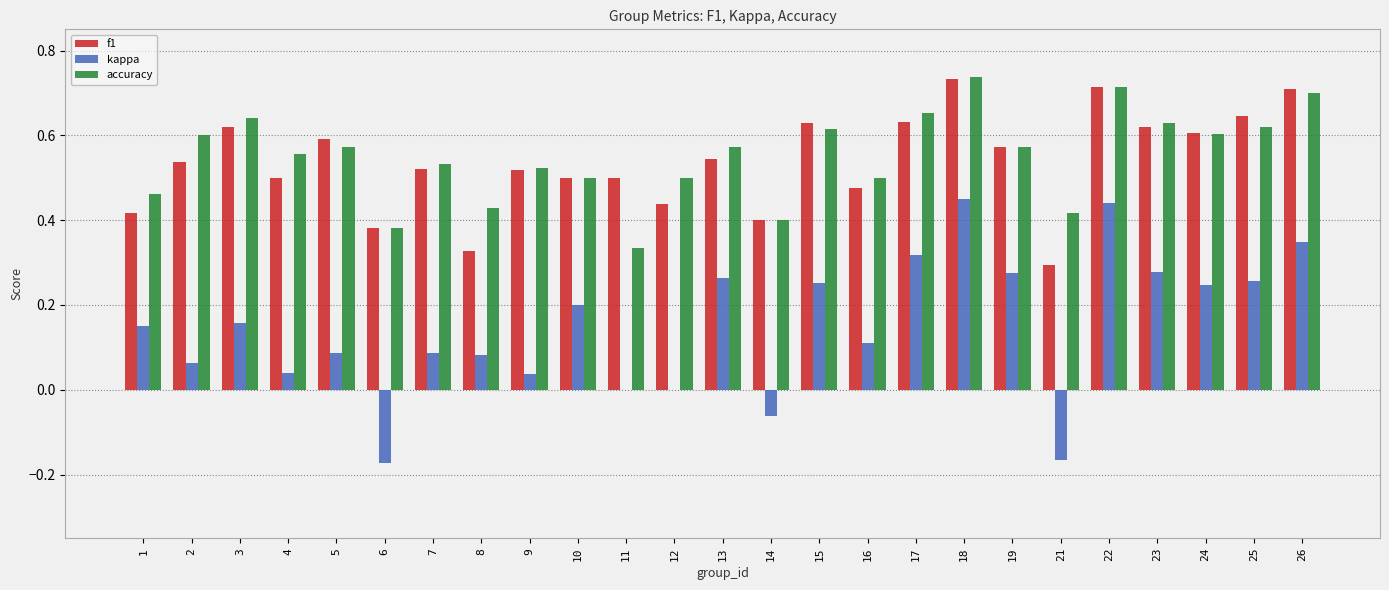

The value of kappa at 9 is 0.0. True or false?

True